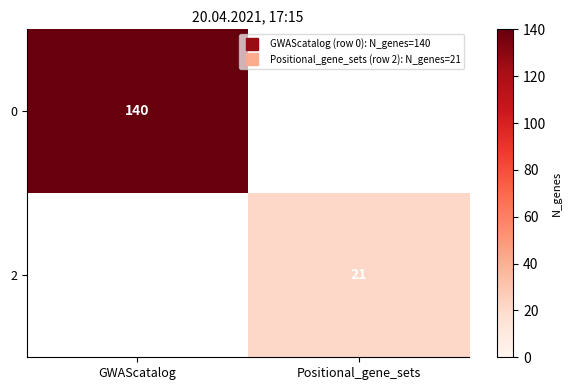

Count the 0 values in the range 0 to 140.

2